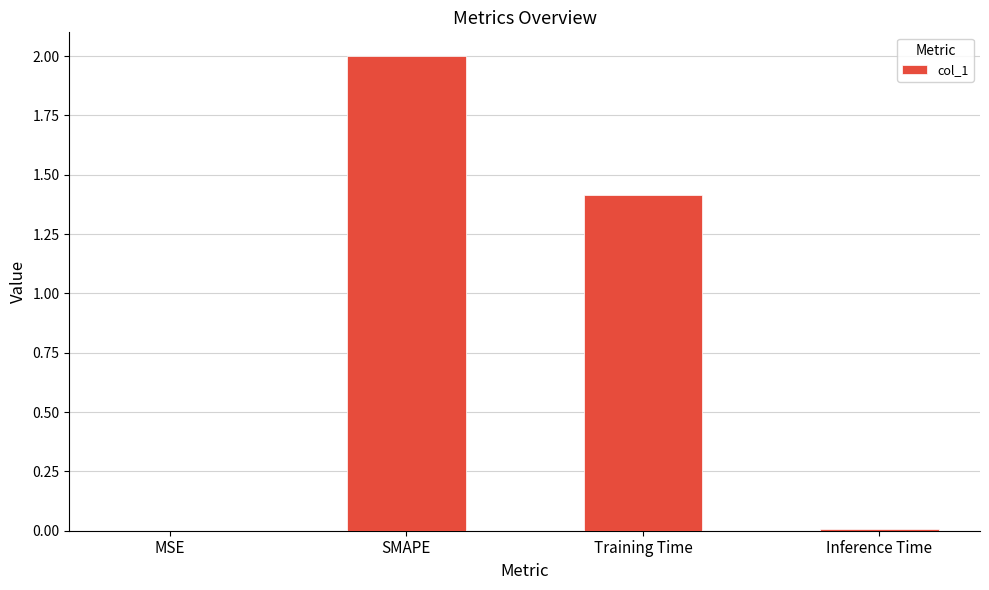

What is the maximum value shown in the chart?

2.0